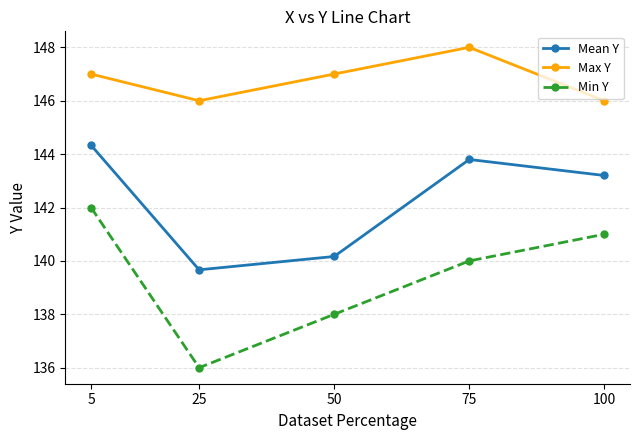

What is the greatest value displayed?

148.0